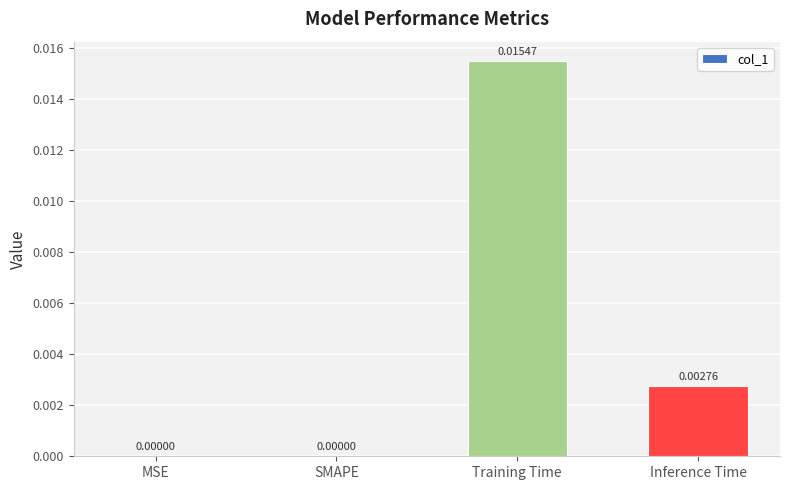

The value at SMAPE is 0.0. True or false?

True